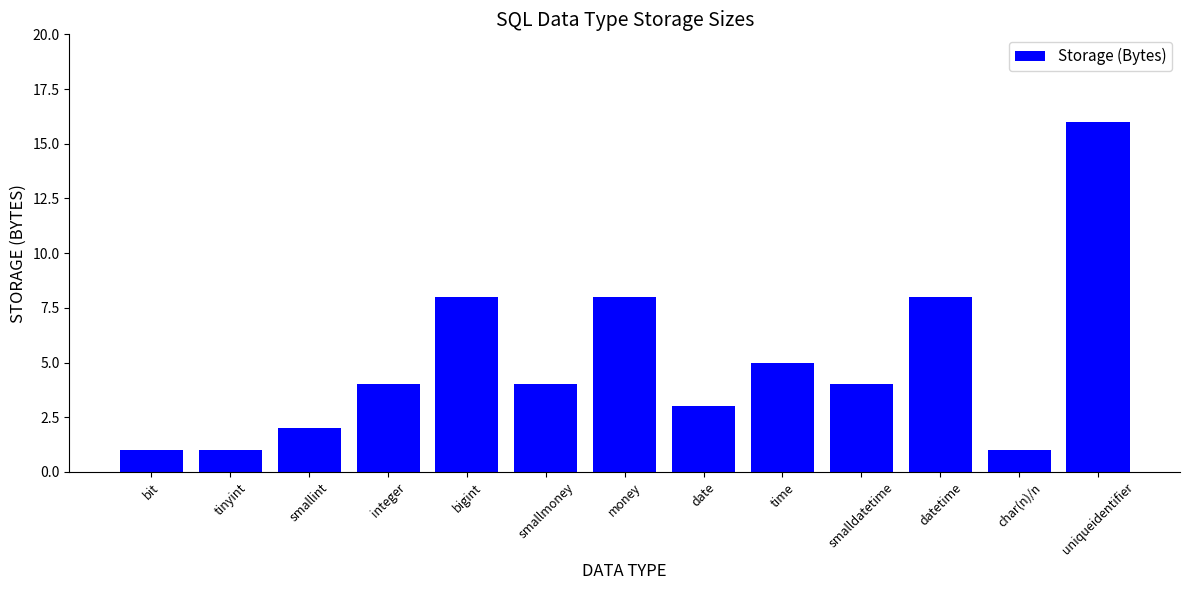

The value at smalldatetime is 6. True or false?

False